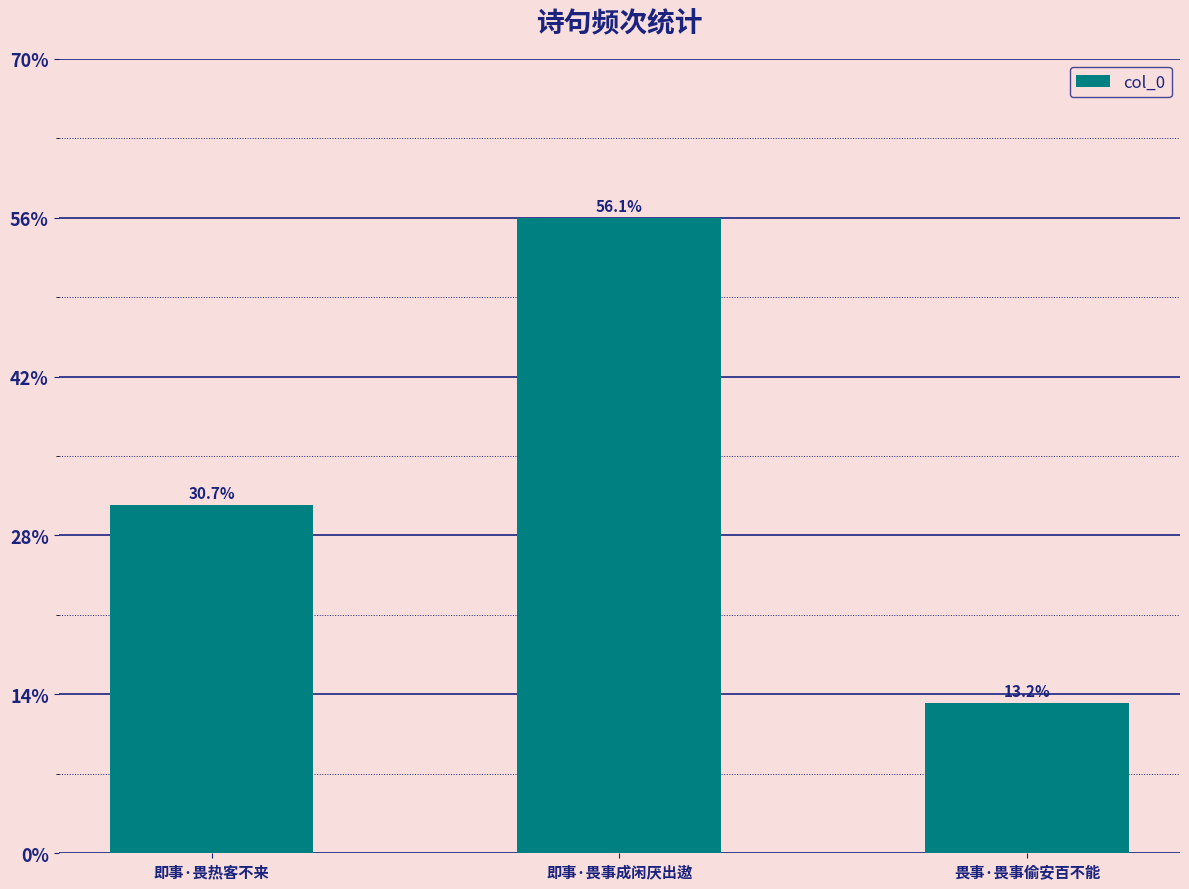

Which category has the highest value across all series?

即事·畏事成闲厌出遨